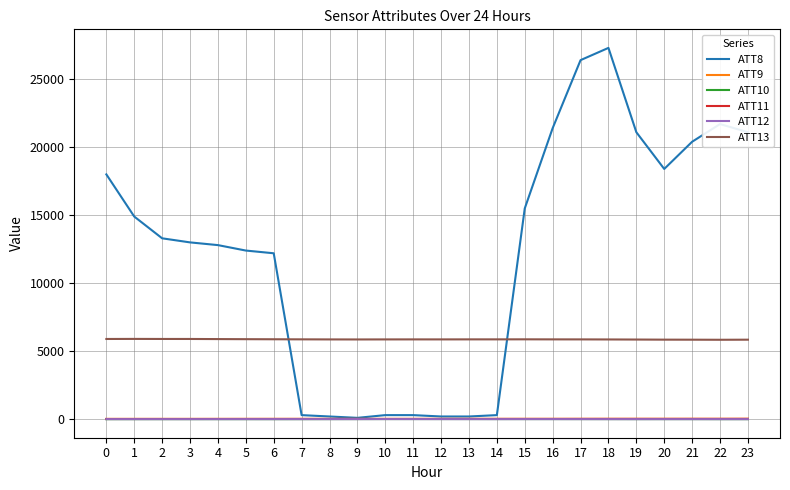

What are all the series names shown in the legend?

ATT8, ATT9, ATT10, ATT11, ATT12, ATT13